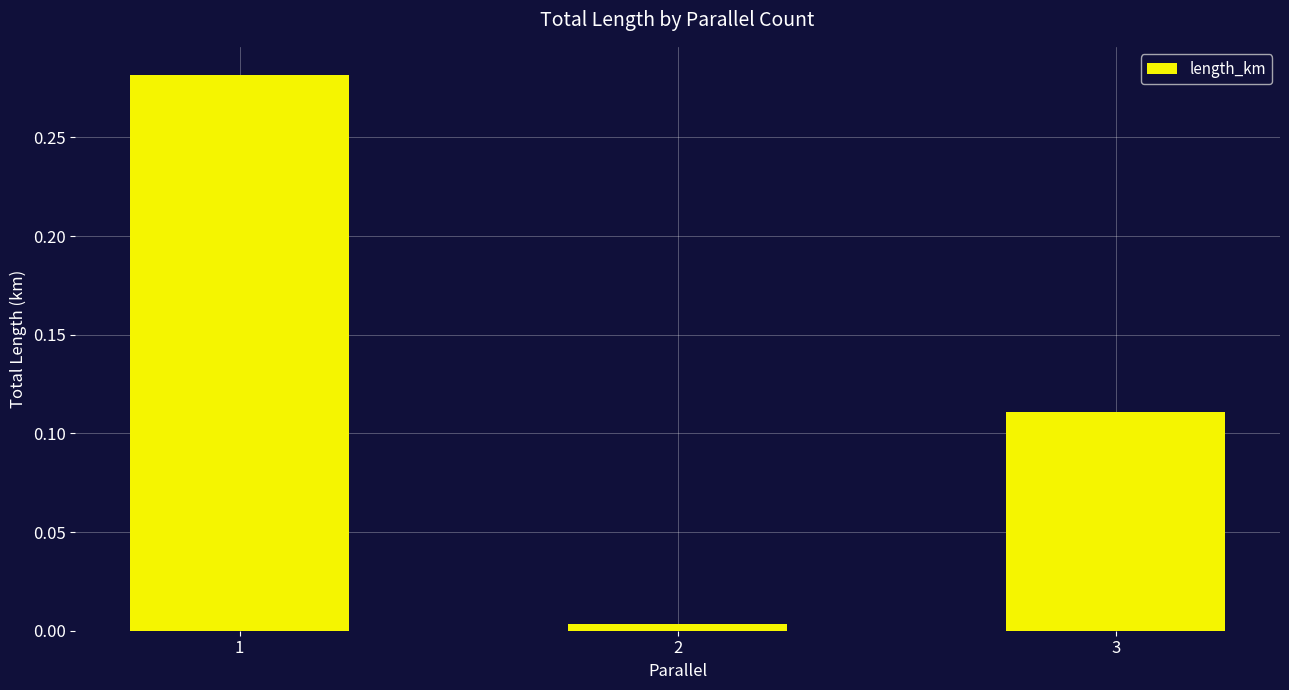

What is the sum of the values at 1 and 3?

0.4